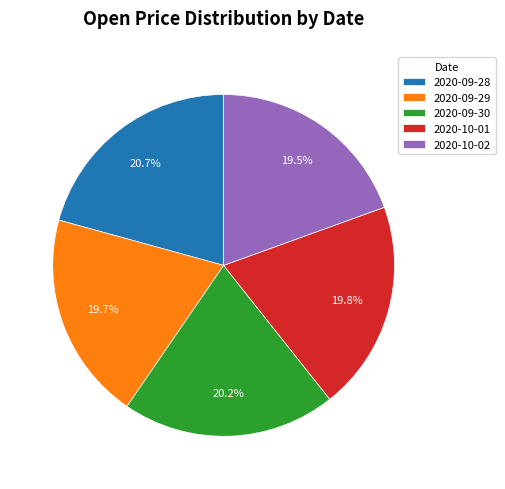

Count the number of slices in the pie.

5